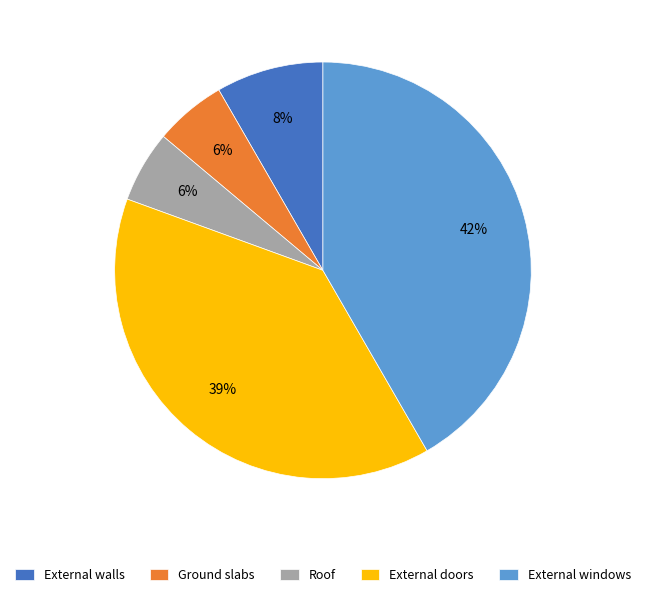

Which category has the biggest portion of the pie?

External windows